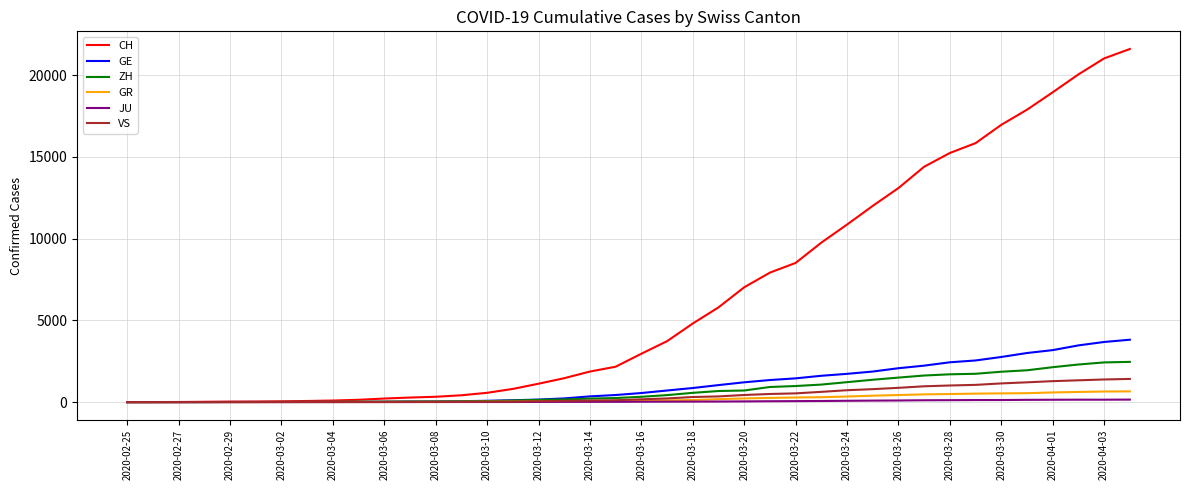

Which series has the largest total across all categories?

CH